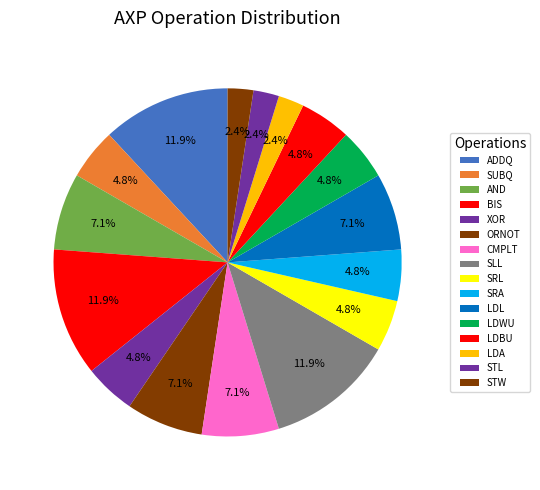

To the nearest percent, what is the difference between the largest and smallest slice percentages?

10%